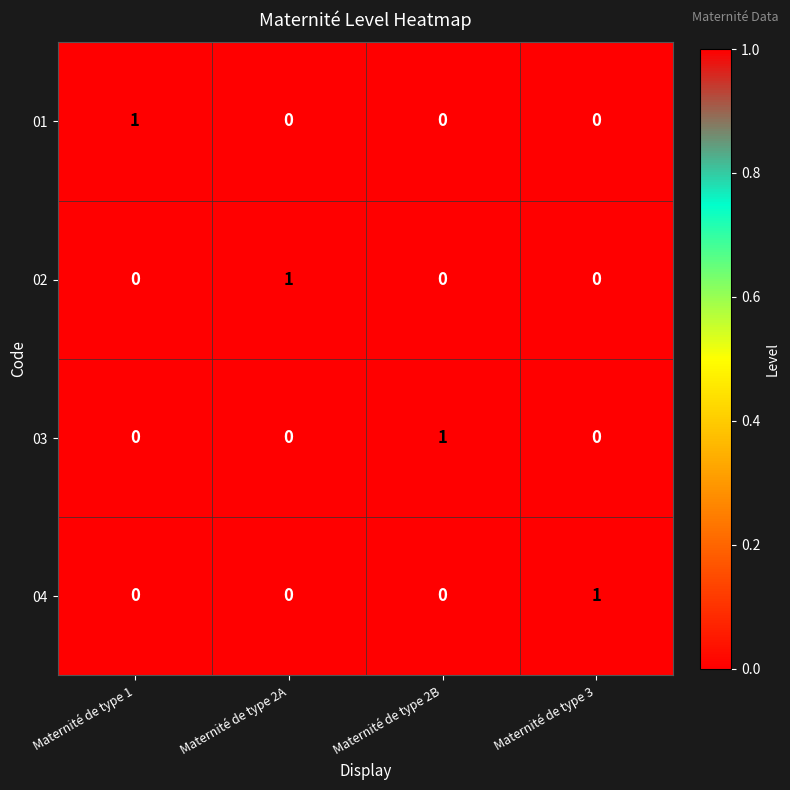

True or false: 01 has a value of -1 at Maternité de type 2A.

False